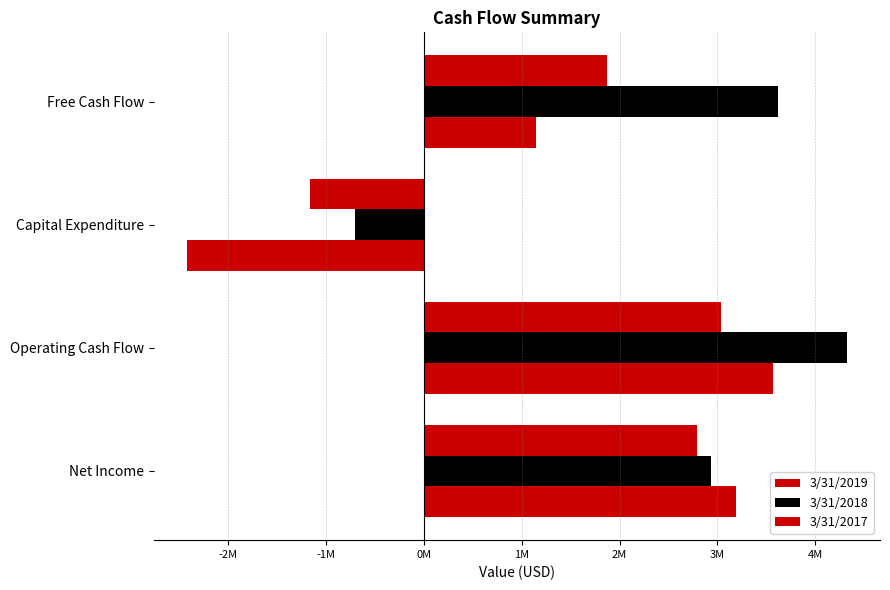

How many bars are there in total?

12